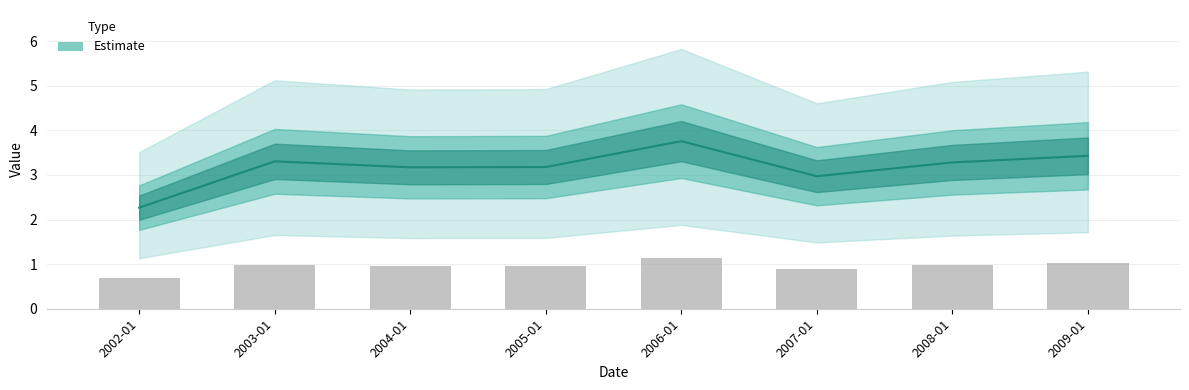

Which label corresponds to the largest value in the chart?

2006-01